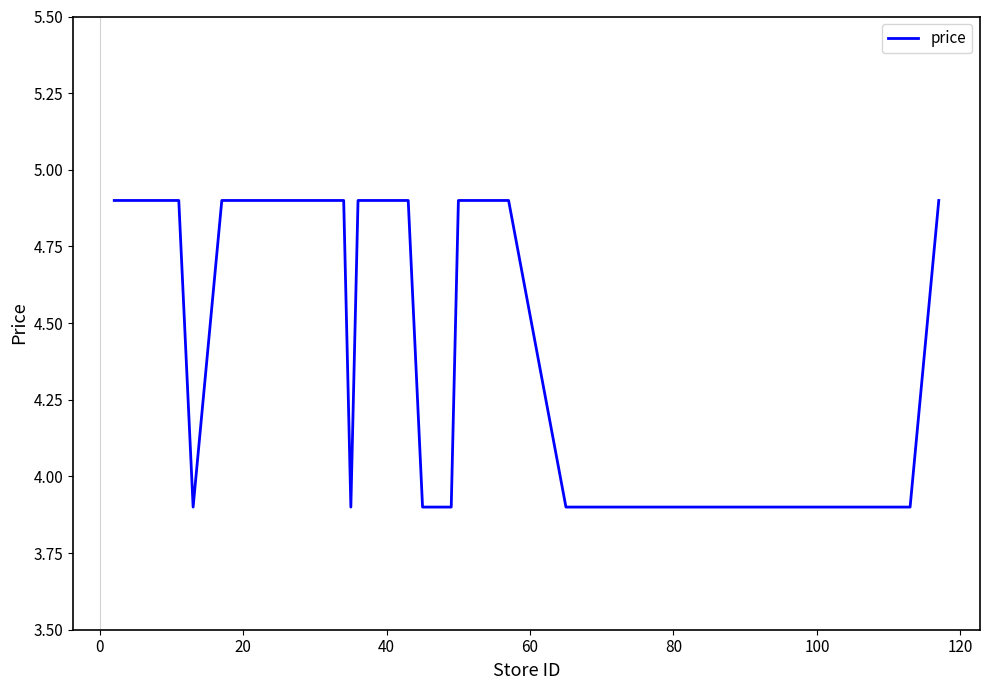

Is this an area chart (filled region under the line)?

No